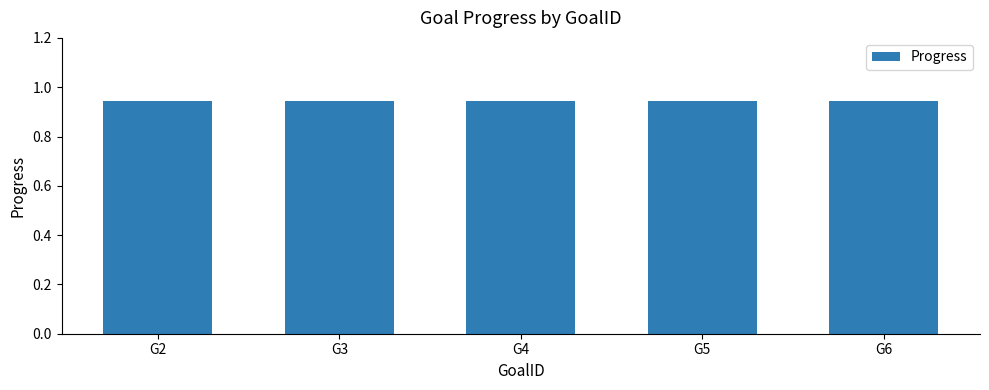

True or false: Week has a value of 14.8 at G3.

False